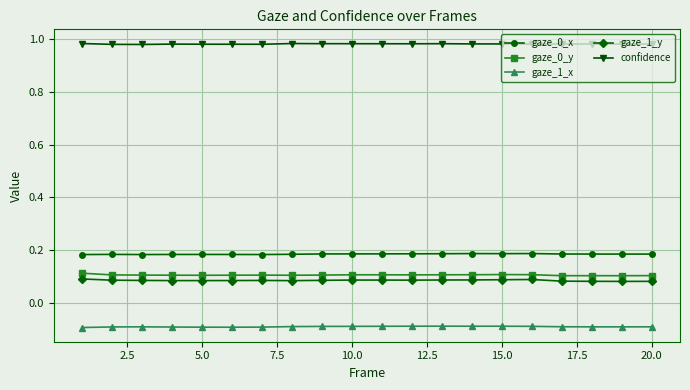

What is the sum of all confidence values?

19.6